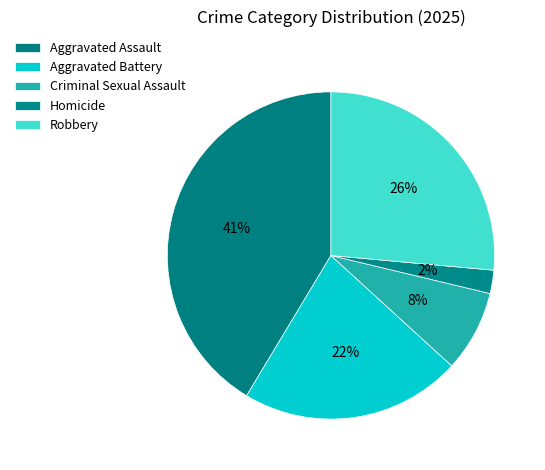

True or false: Robbery accounts for 34% of the total.

False